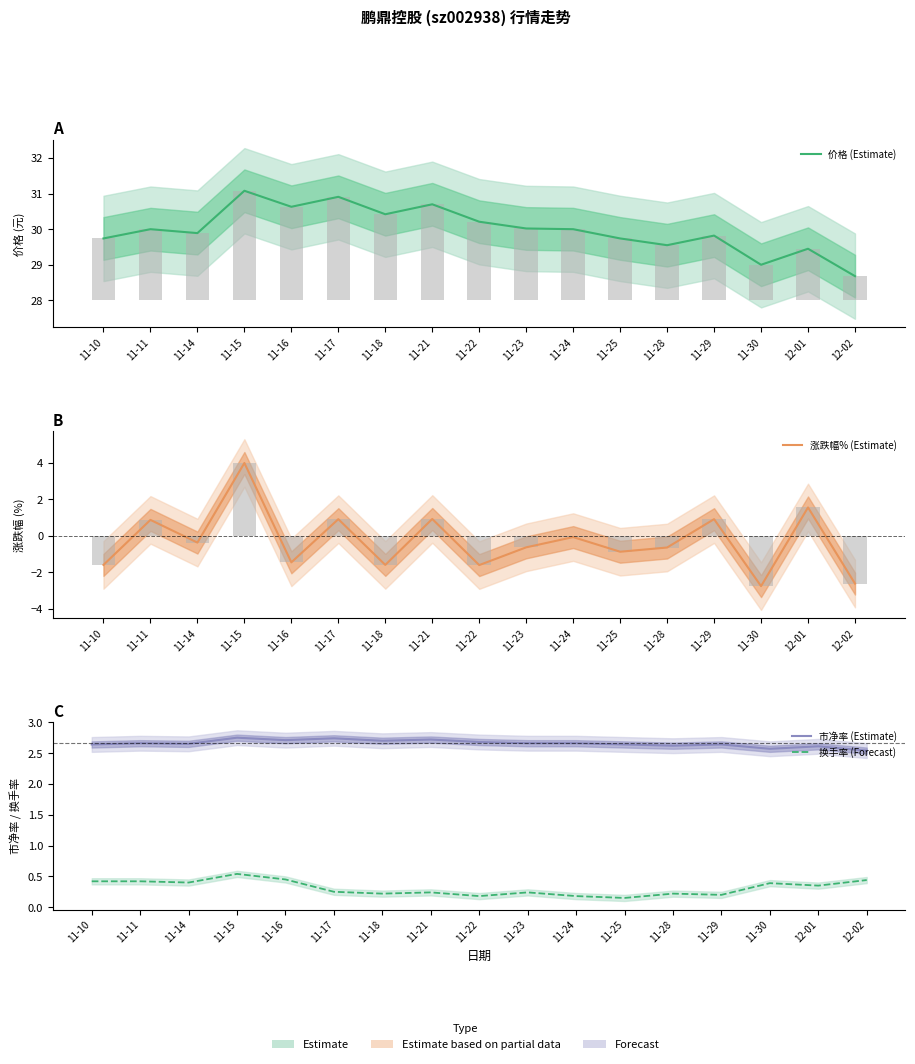

What is the sum of all 价格 (Estimate) values?

509.8